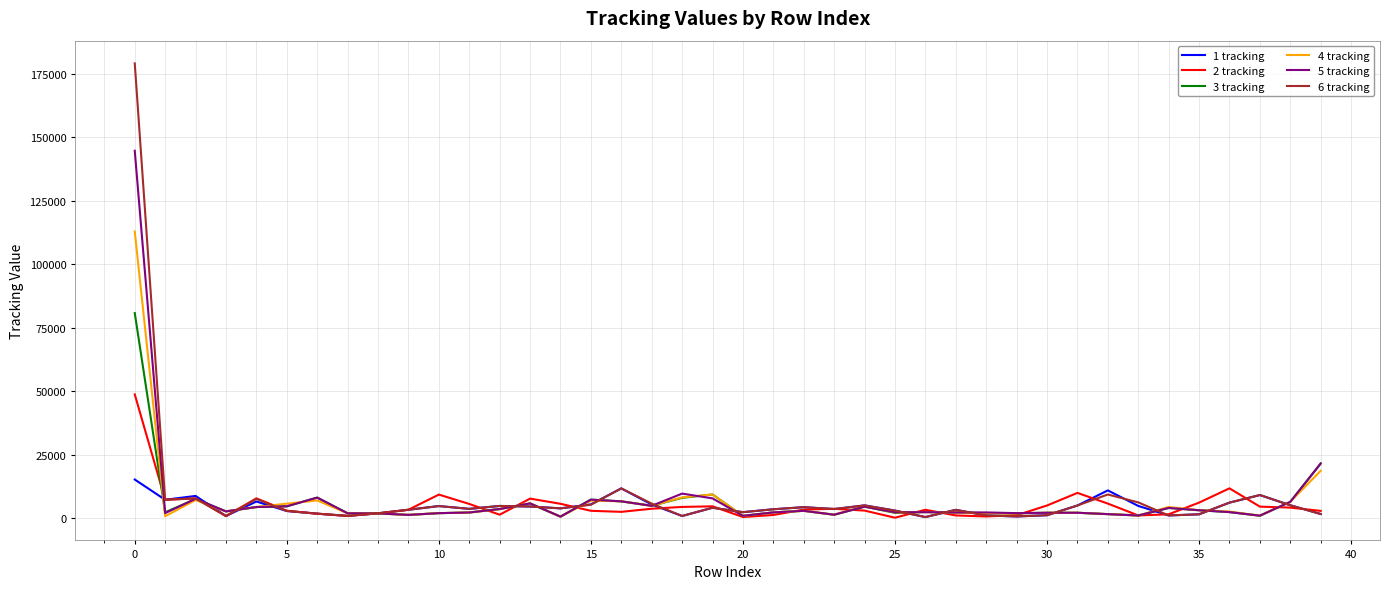

Does the chart have visible grid lines?

Yes